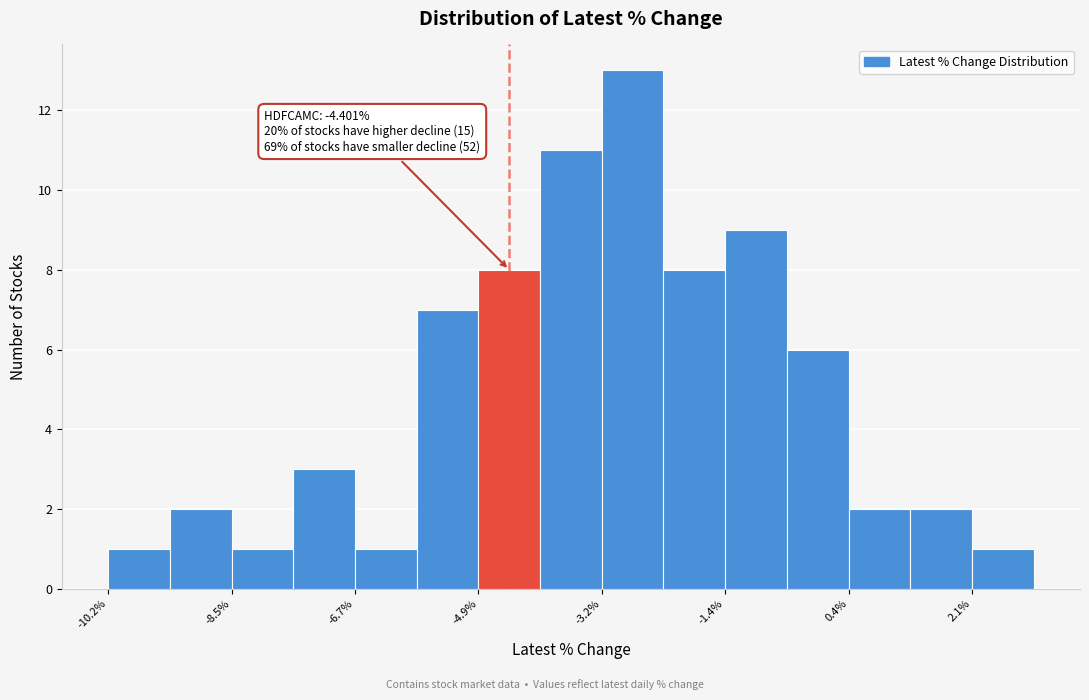

Which range on the x-axis has the tallest bar?

-3.2 to -2.2